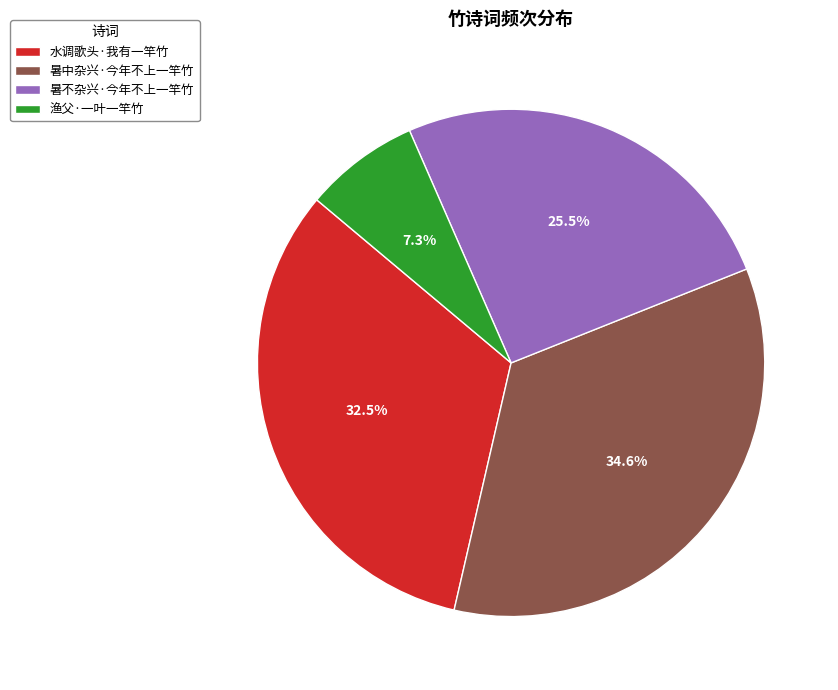

How much of the chart is everything except 渔父·一叶一竿竹?

92.7%